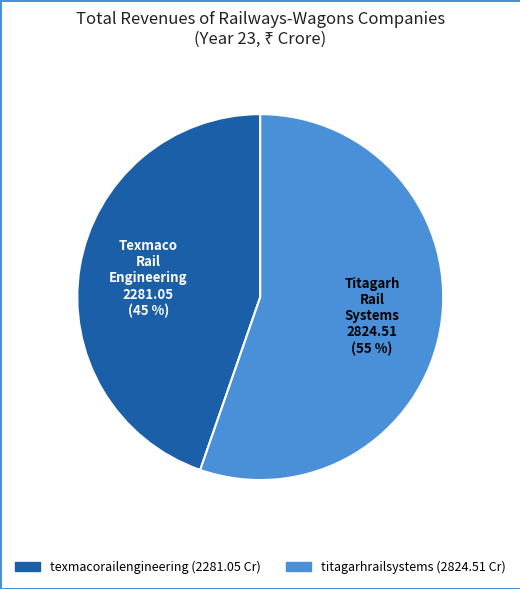

Is there any slice that represents more than half of the pie?

Yes